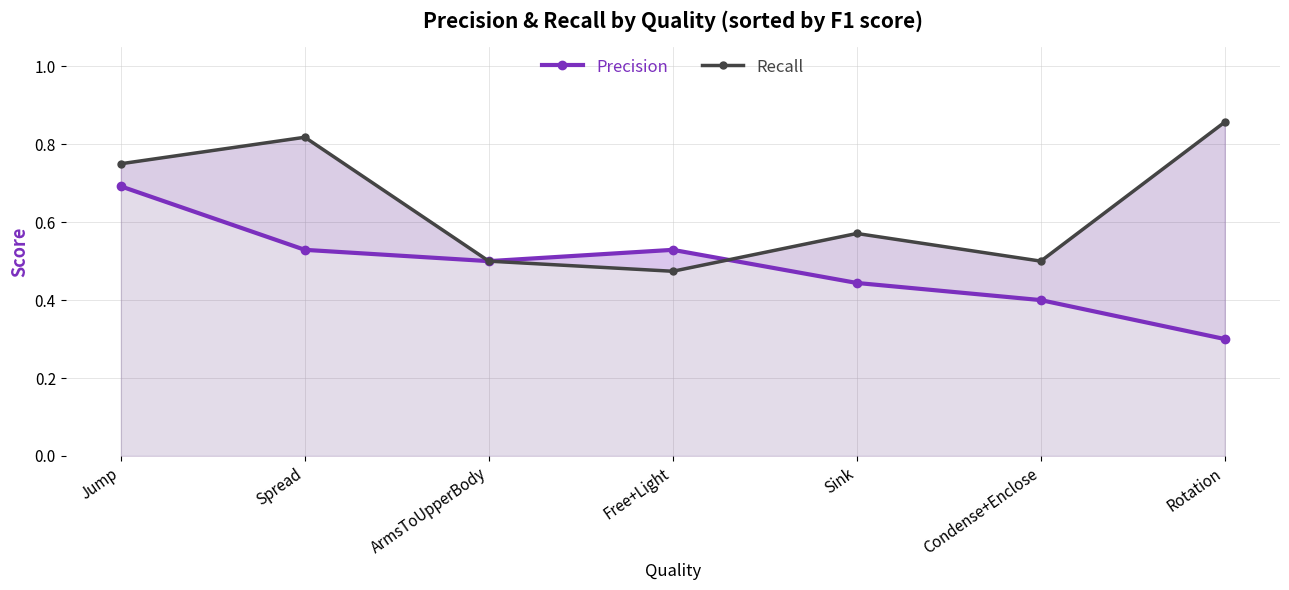

Reading left to right, extract all data points from this chart.

Precision: Jump=0.7	Spread=0.5	ArmsToUpperBody=0.5	Free+Light=0.5	Sink=0.4	Condense+Enclose=0.4	Rotation=0.3
Recall: Jump=0.8	Spread=0.8	ArmsToUpperBody=0.5	Free+Light=0.5	Sink=0.6	Condense+Enclose=0.5	Rotation=0.9